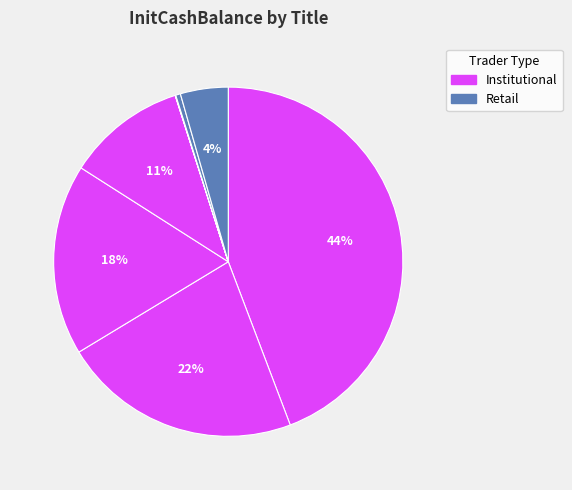

Count the number of slices in the pie.

8